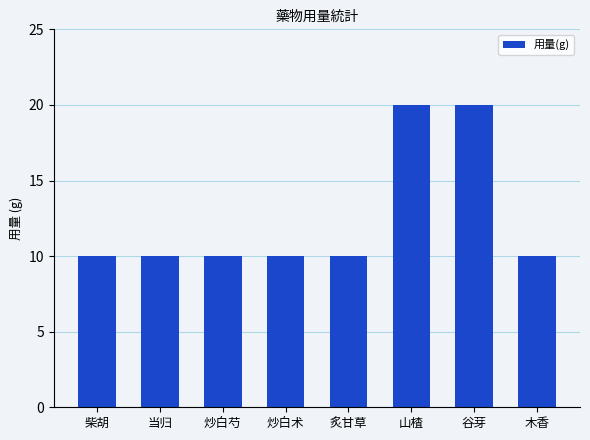

What is the difference between the maximum and minimum values?

10